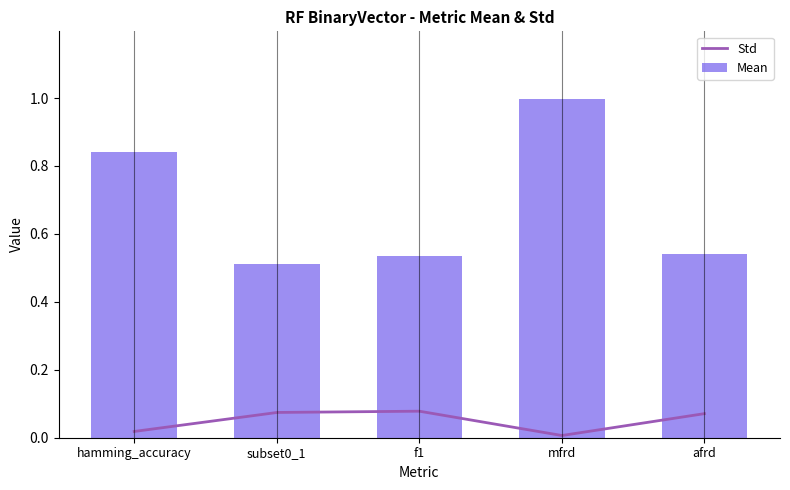

What is the label of the 4th bar from the right?

subset0_1